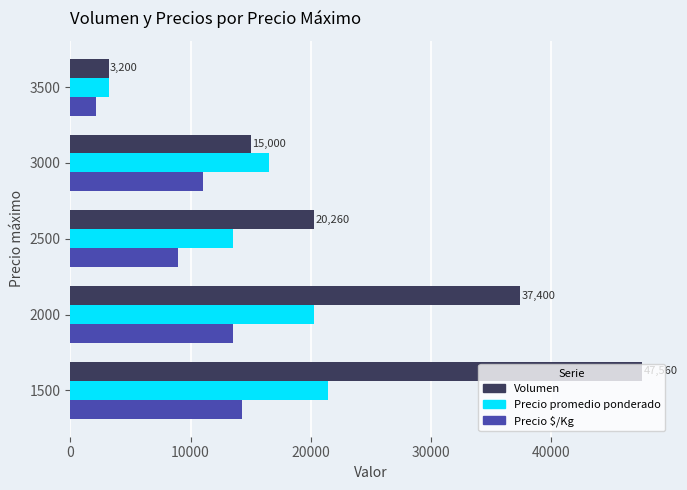

Which series has the widest spread of values?

Volumen